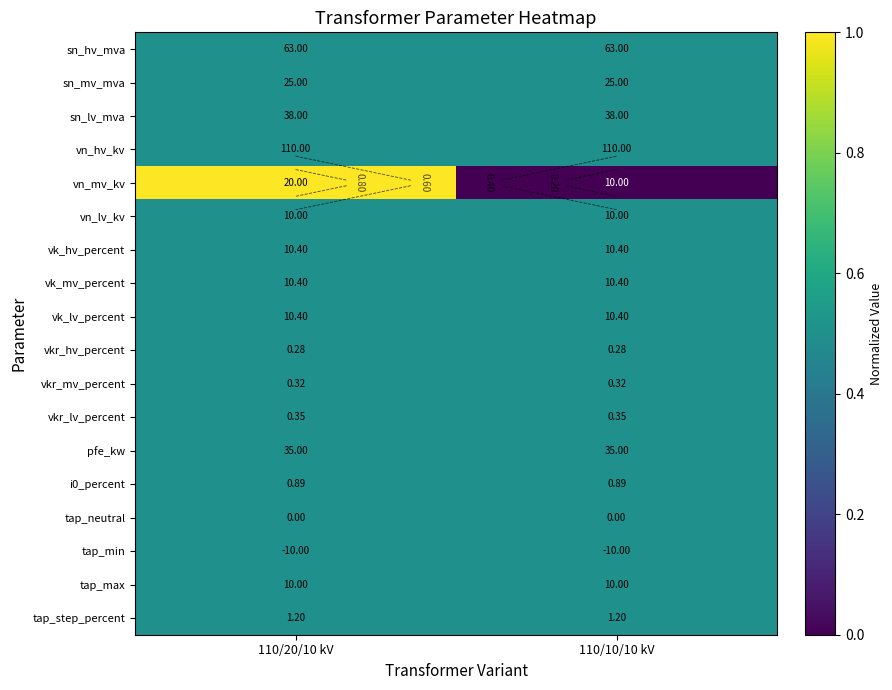

What is the sum of the tap_min values at 110/10/10 kV and 110/20/10 kV?

1.0